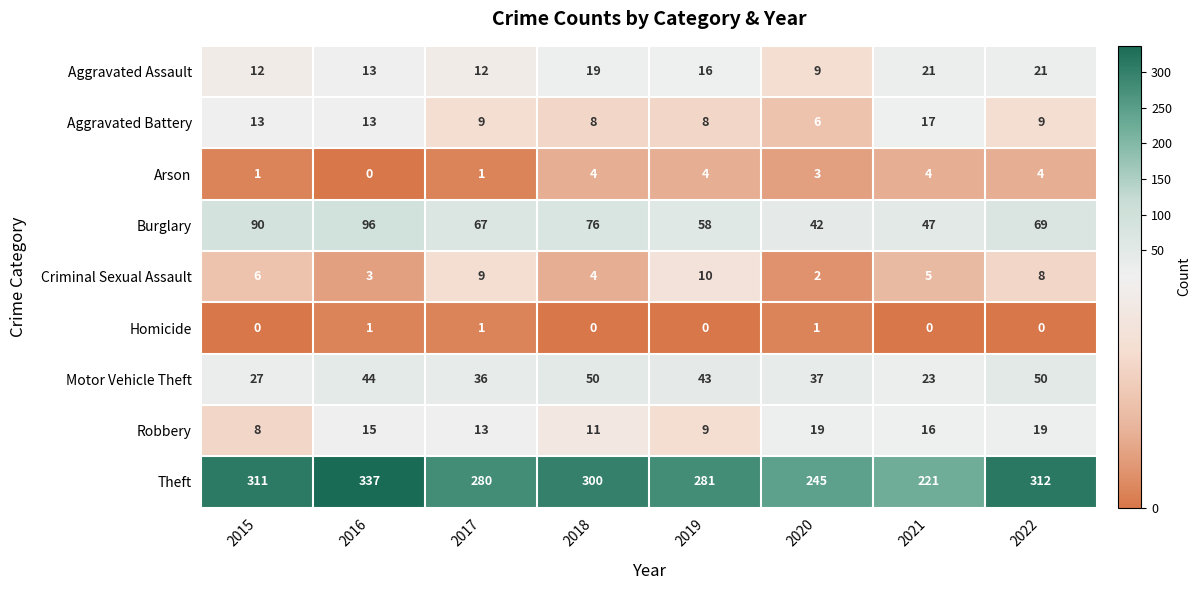

What is the sum of all Aggravated Battery values?

83